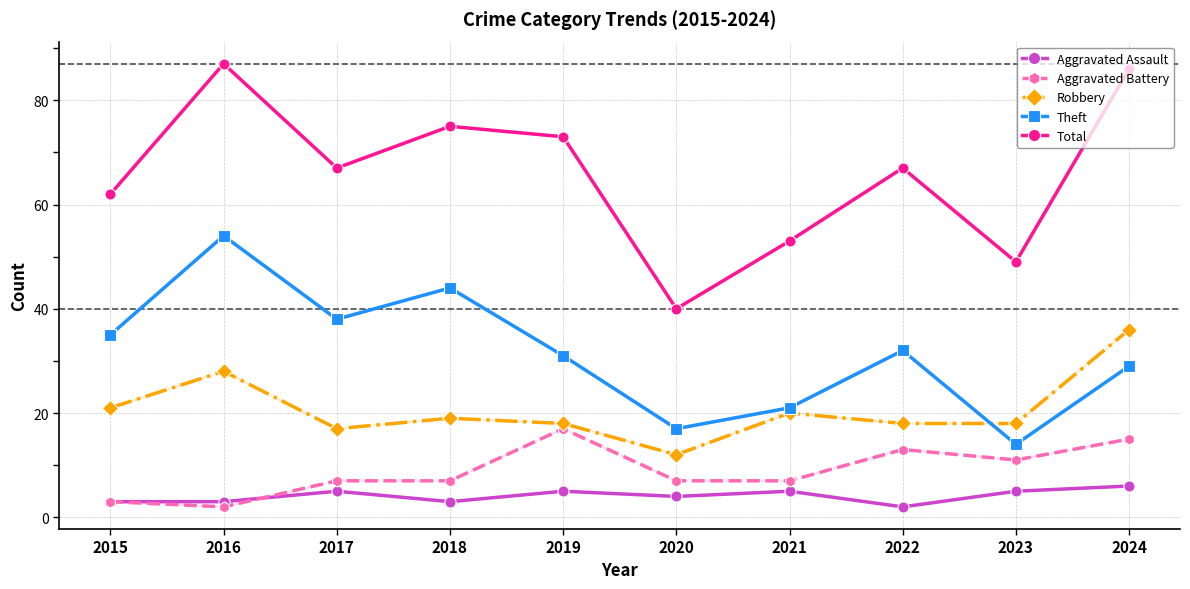

What is the highest value of the Total series?

87